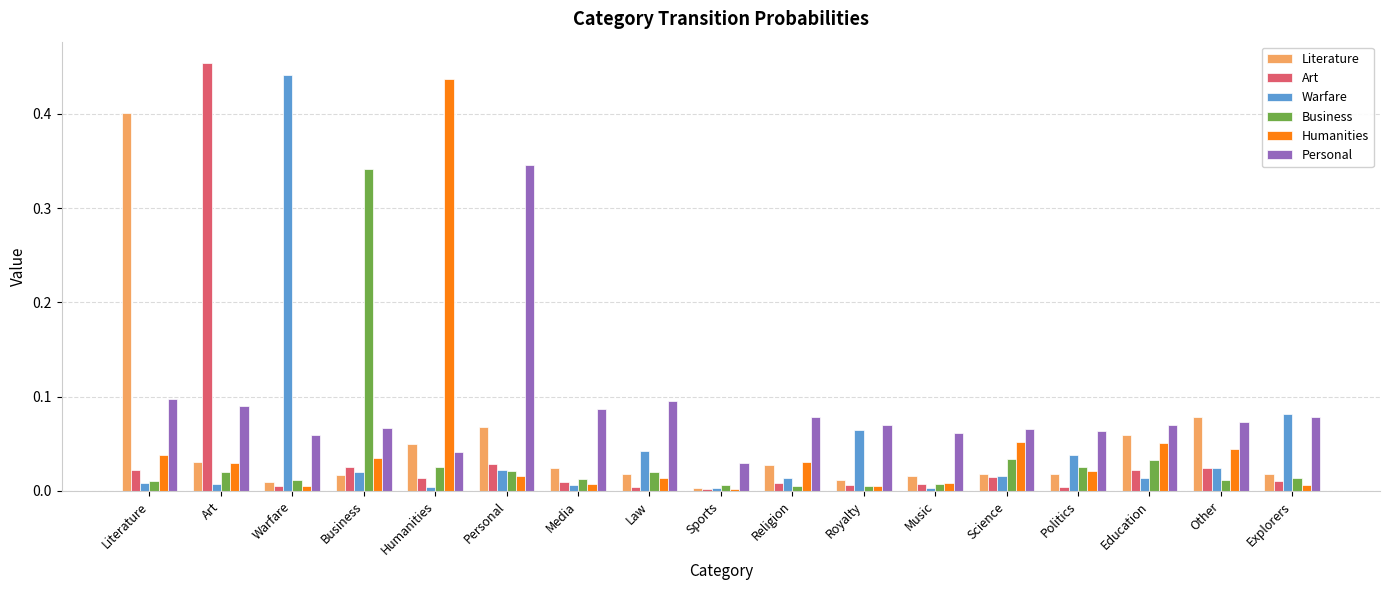

Is it true that Personal equals 0.1 at Science?

True